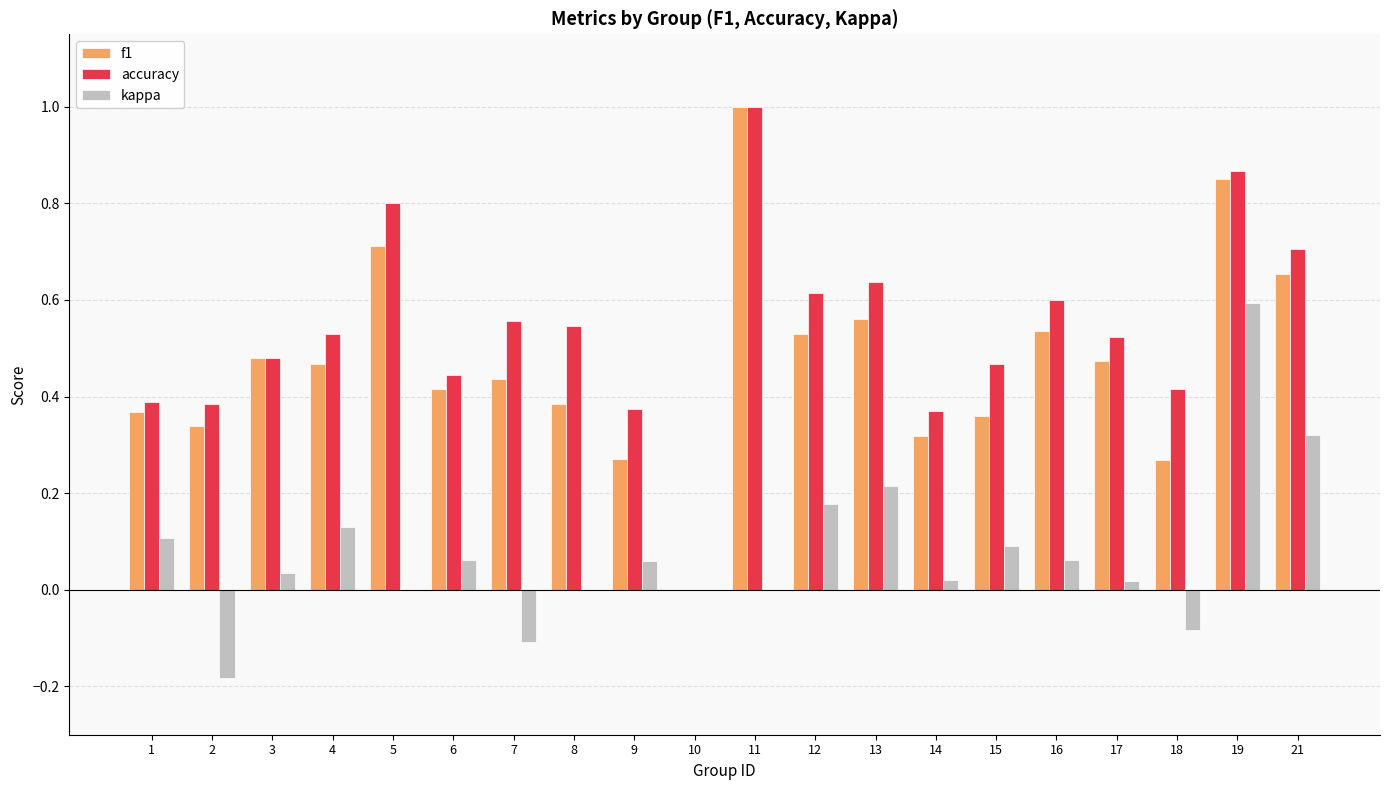

How many groups of bars are there?

20